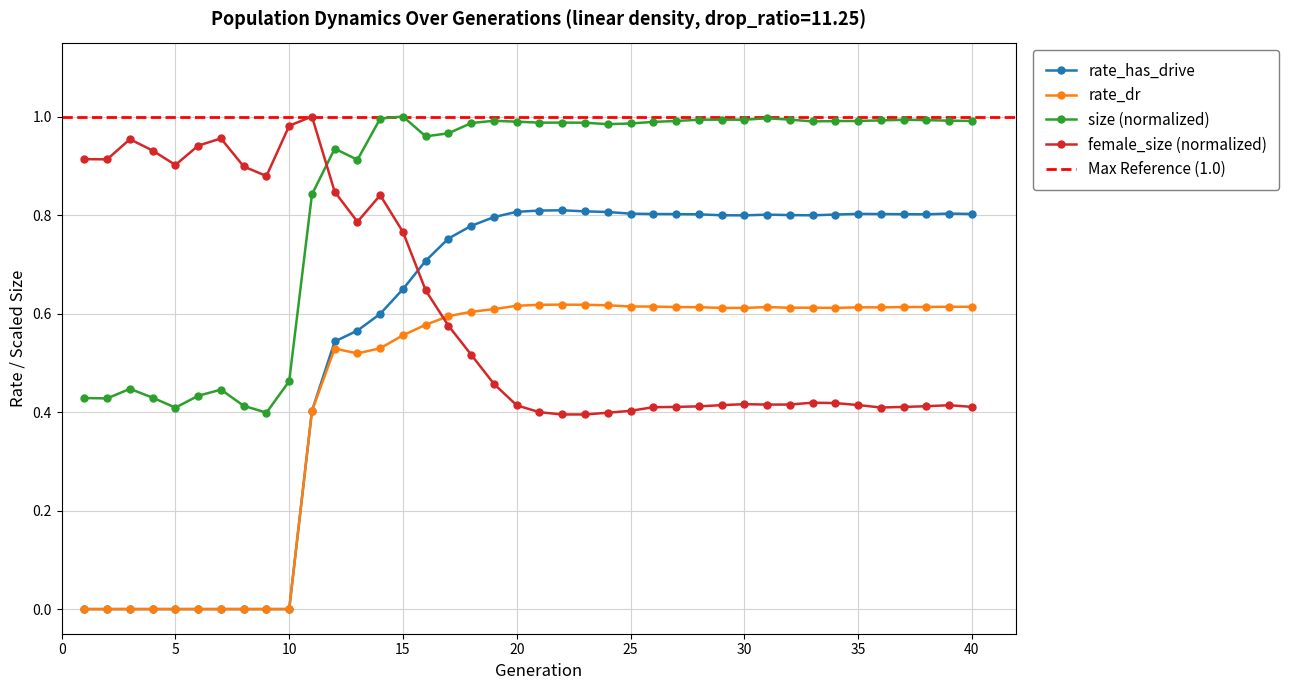

At 24, list the series in order from smallest to largest.

female_size_scaled, rate_dr, rate_has_drive, size_scaled